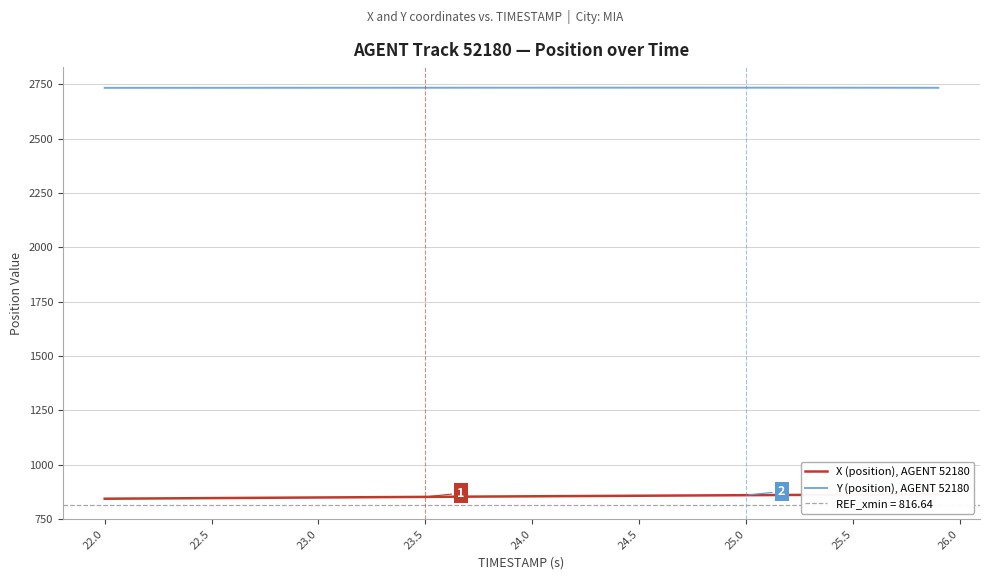

Rank the series by their average value, from highest to lowest.

Y (position), AGENT 52180, X (position), AGENT 52180